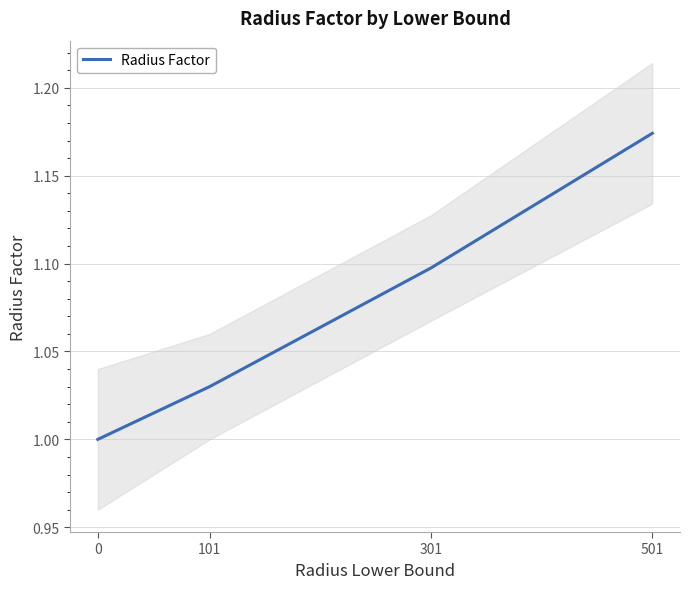

How many lines are shown in the chart?

1